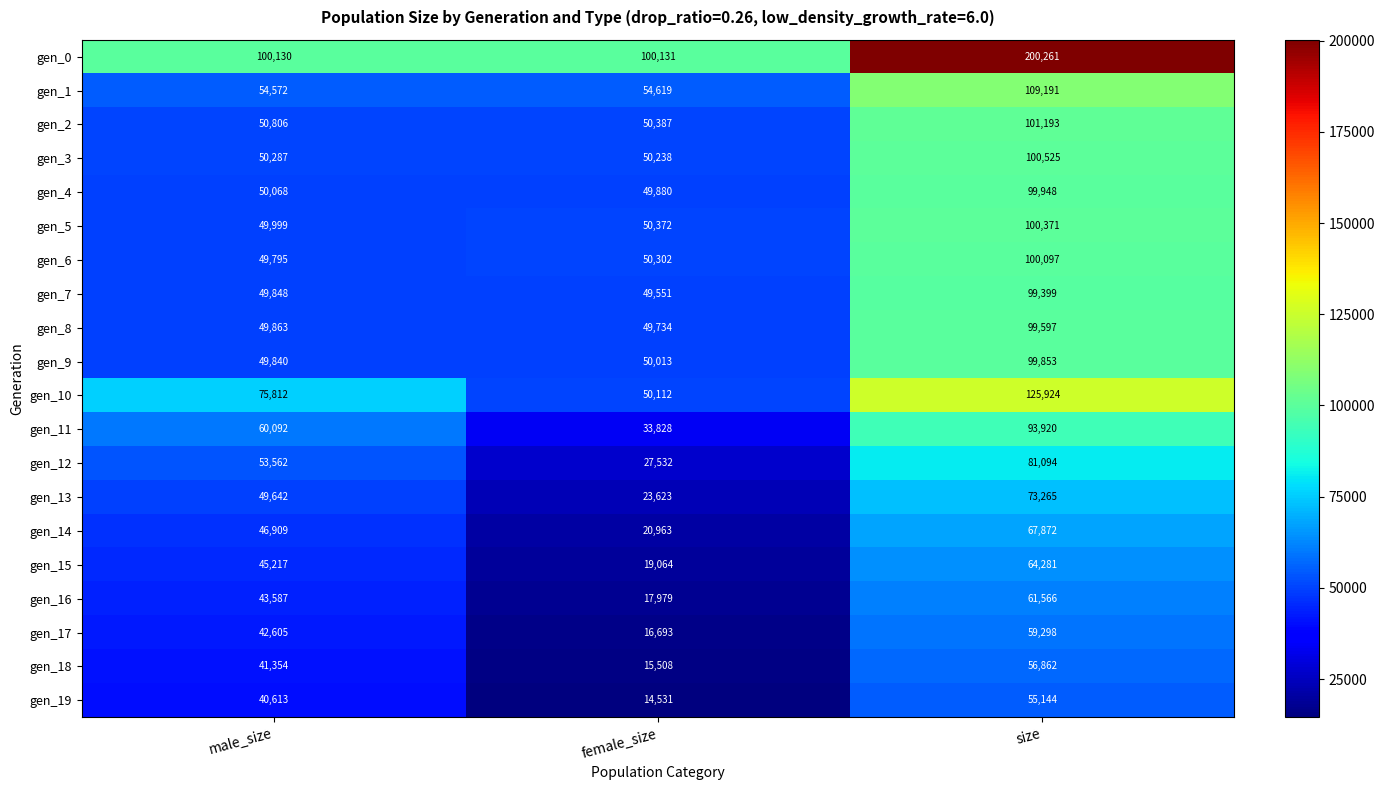

Which series has the largest total across all categories?

gen_0